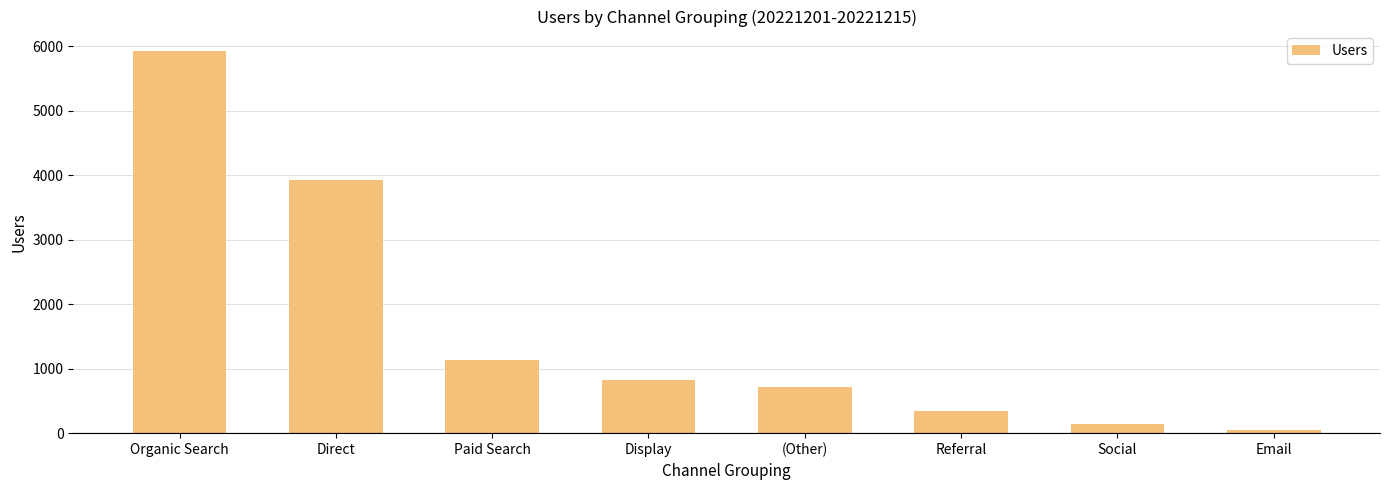

Reading right to left, extract all data points from this chart.

Email=56	Social=148	Referral=346	(Other)=718	Display=821	Paid Search=1139	Direct=3931	Organic Search=5929